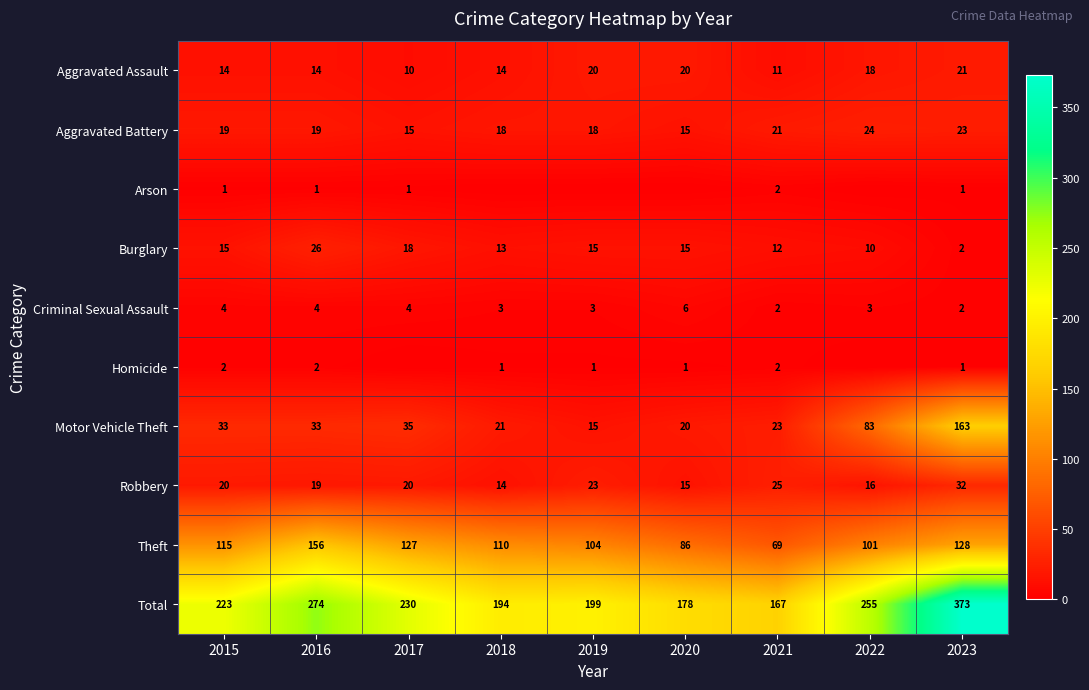

What is the sum of all Theft values?

996